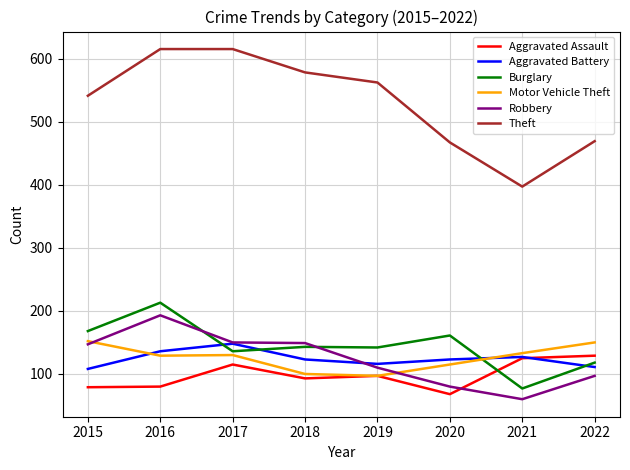

What is the maximum value for Burglary?

213